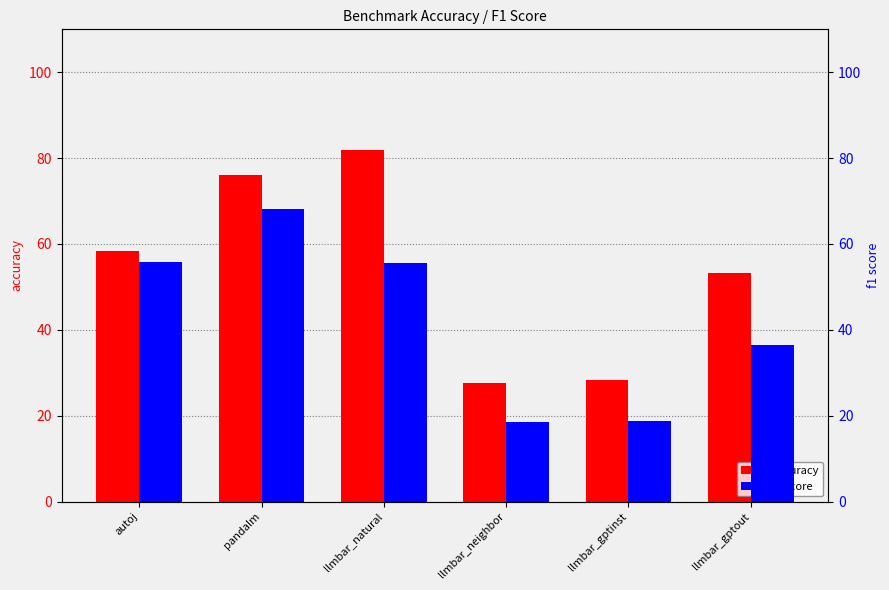

Is it true that accuracy equals 15.9 at pandalm?

False